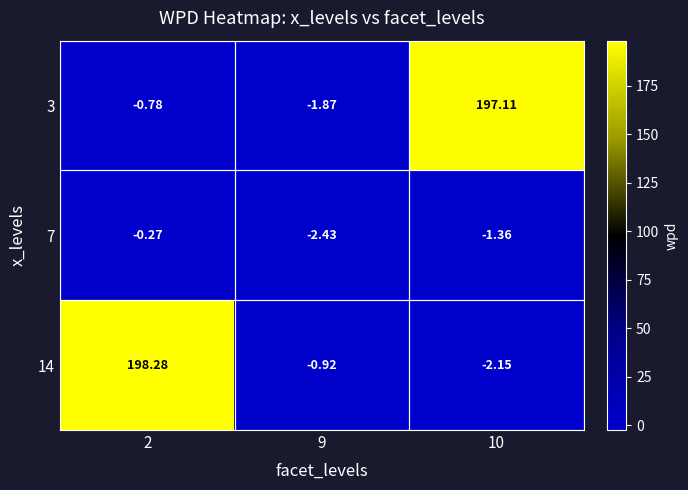

Which series changed the most between 2 and 10?

14